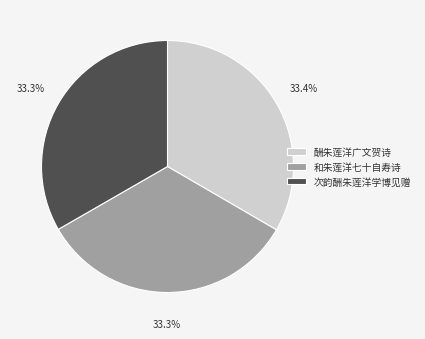

What percentage is the 酬朱莲洋广文贺诗 slice, to the nearest percent?

33%